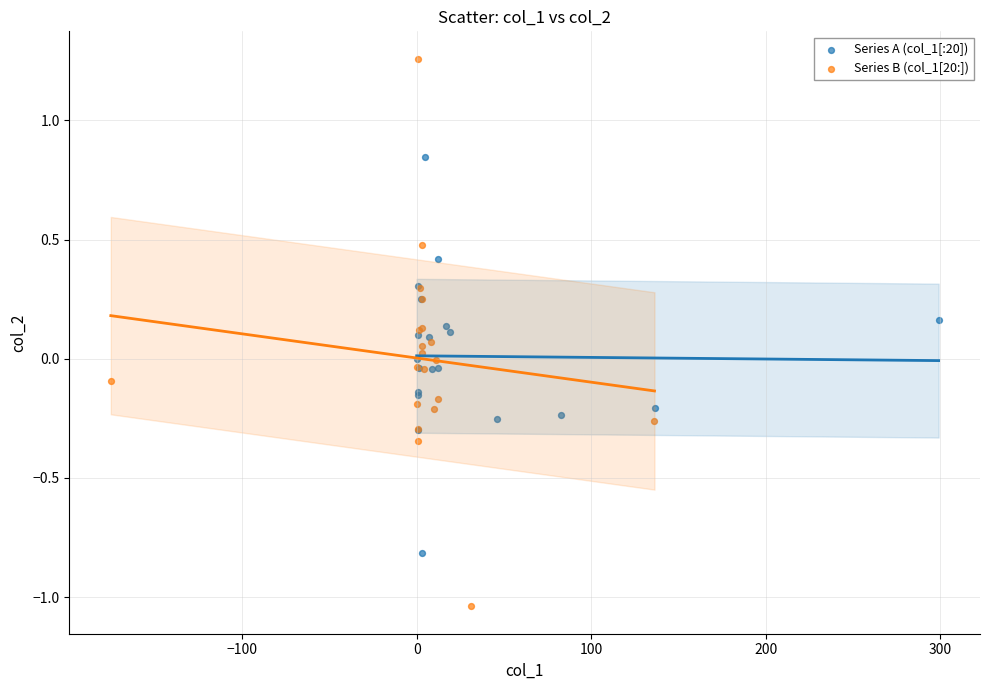

Which series contains the lowest Y value?

Series B (col_1[20:])